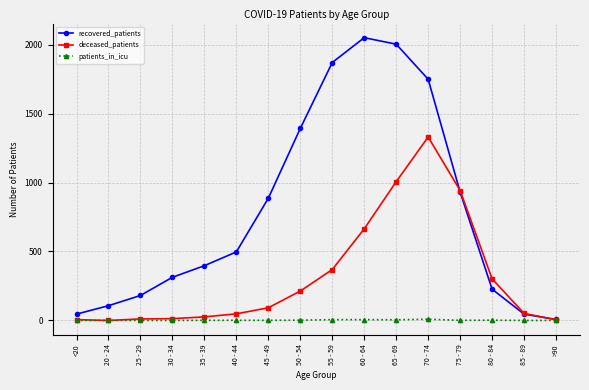

List the series in order of their overall mean, lowest first.

patients_in_icu, deceased_patients, recovered_patients